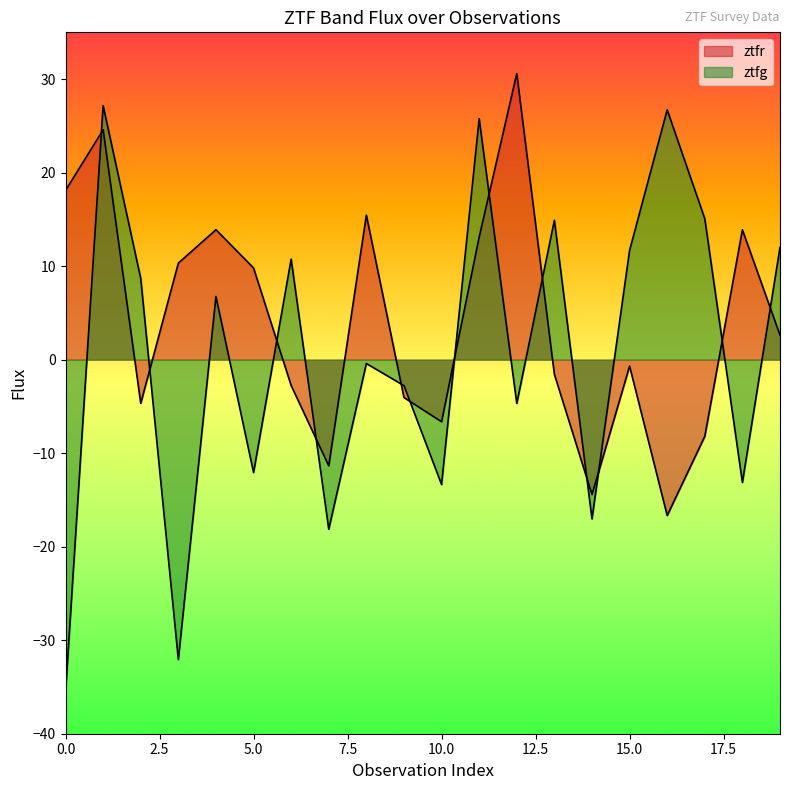

True or false: ztfr has a value of 7.7 at 4.

False